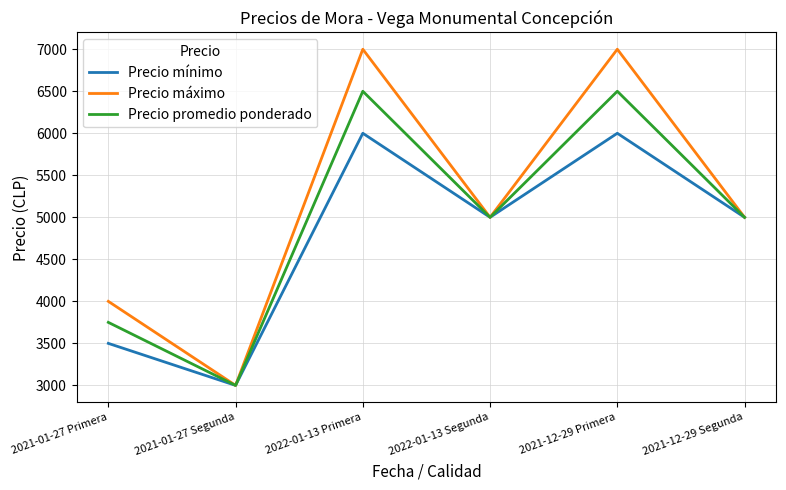

At which label does Precio promedio ponderado reach its minimum?

2021-01-27 Segunda